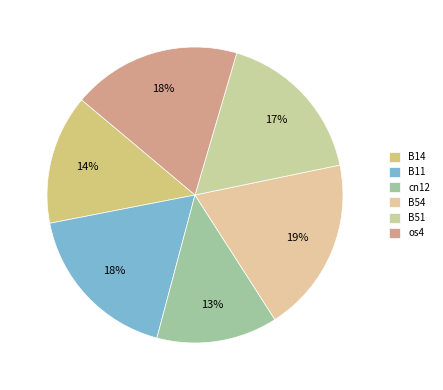

Count the number of slices in the pie.

6